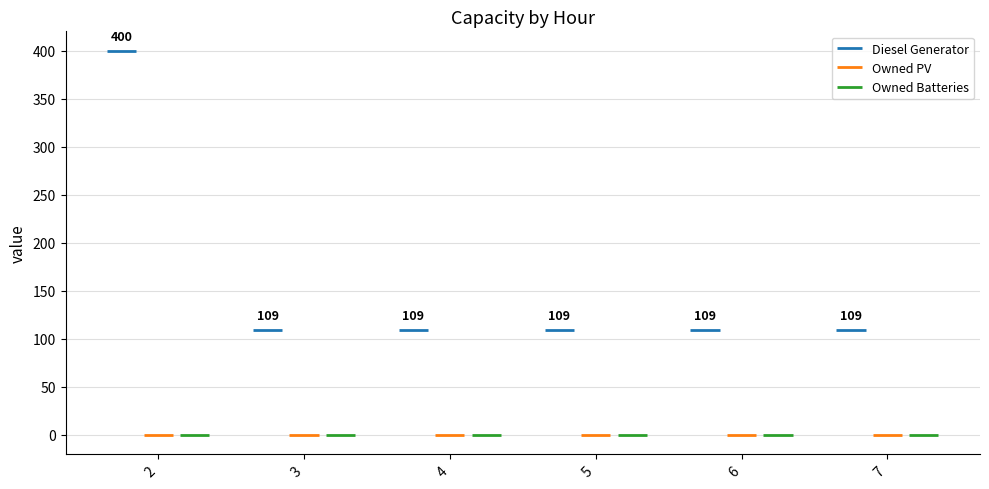

Are the bars horizontal?

No